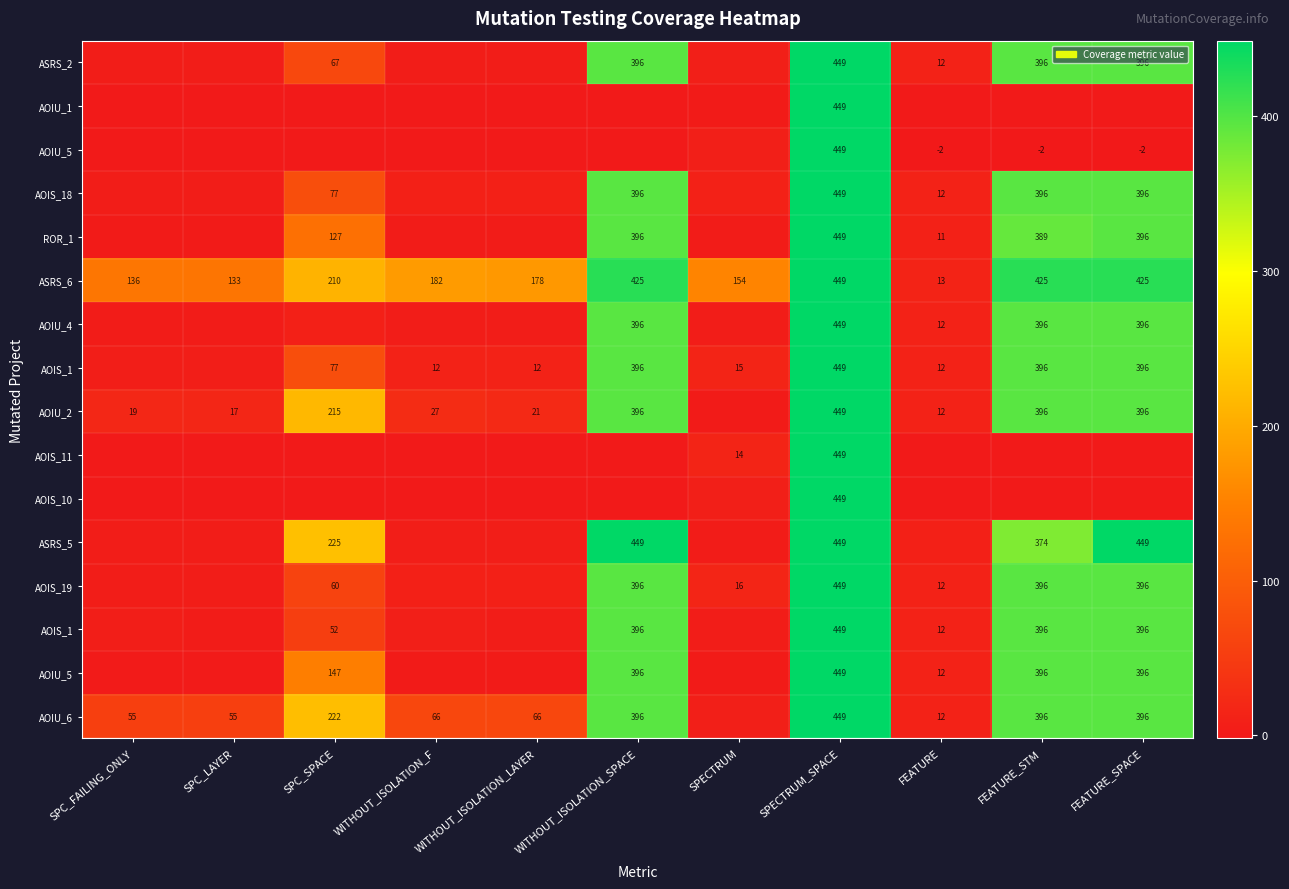

What is the spread (max minus min) of values at FEATURE_SPACE?

451